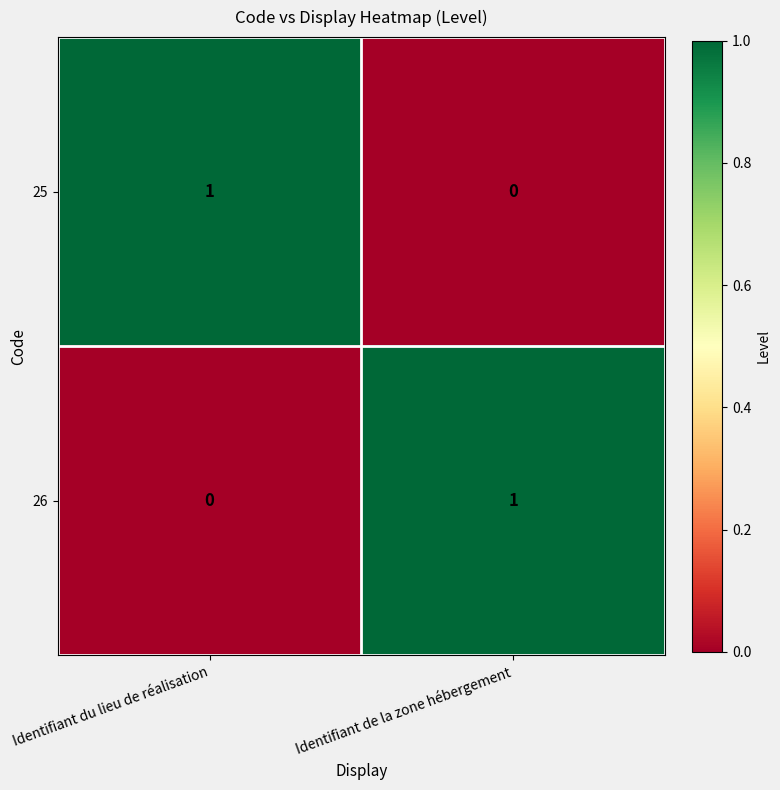

At Identifiant de la zone hébergement, list the series in order from largest to smallest.

26, 25